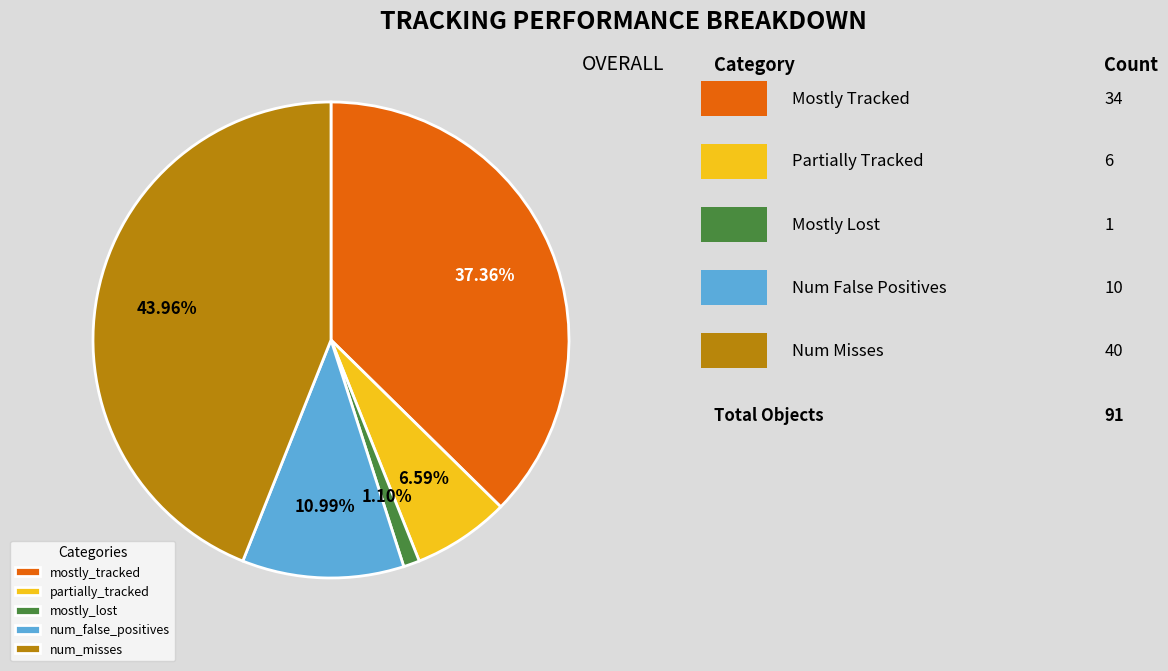

To the nearest percent, what percentage of the pie is num_false_positives?

11%